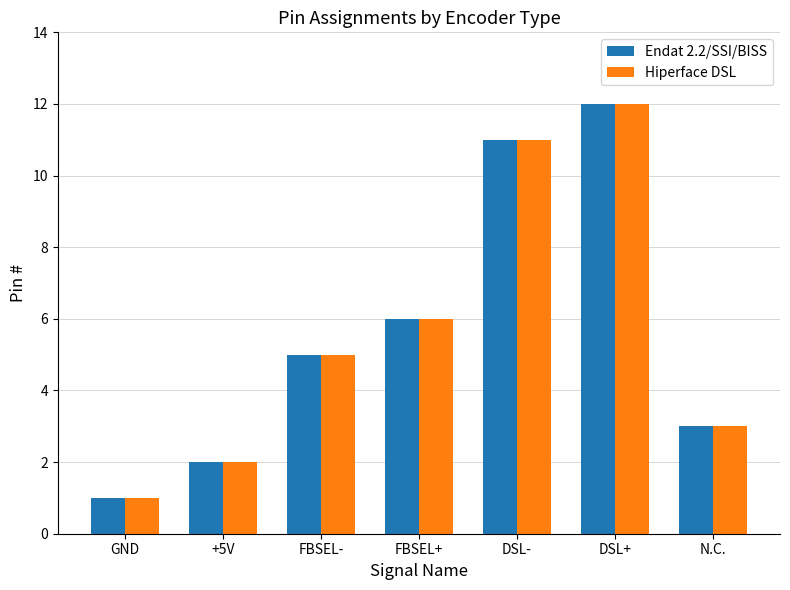

What is the label of the 3rd bar from the left?

FBSEL-